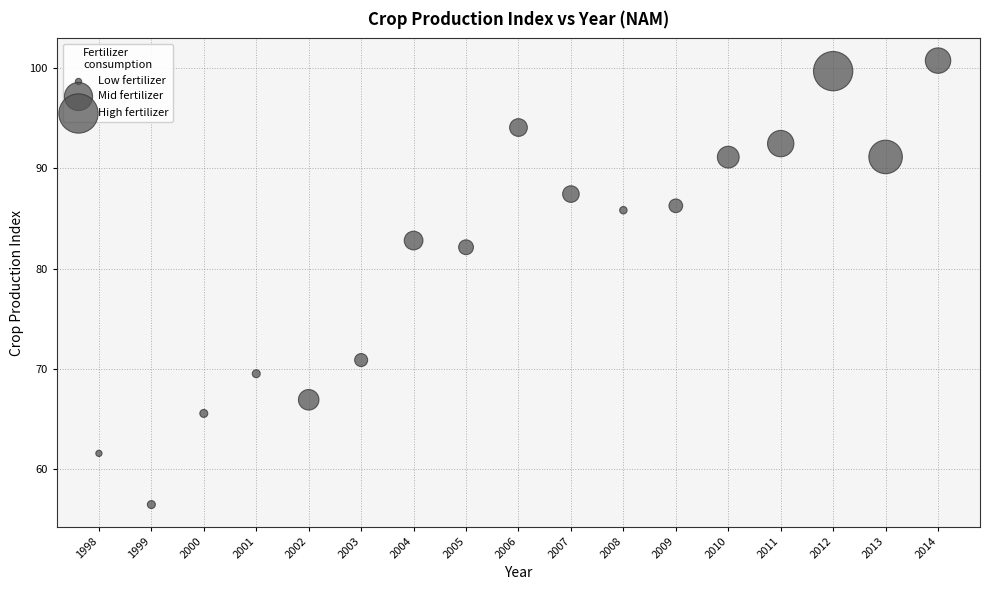

What is the range of Y values (max minus min)?

44.2